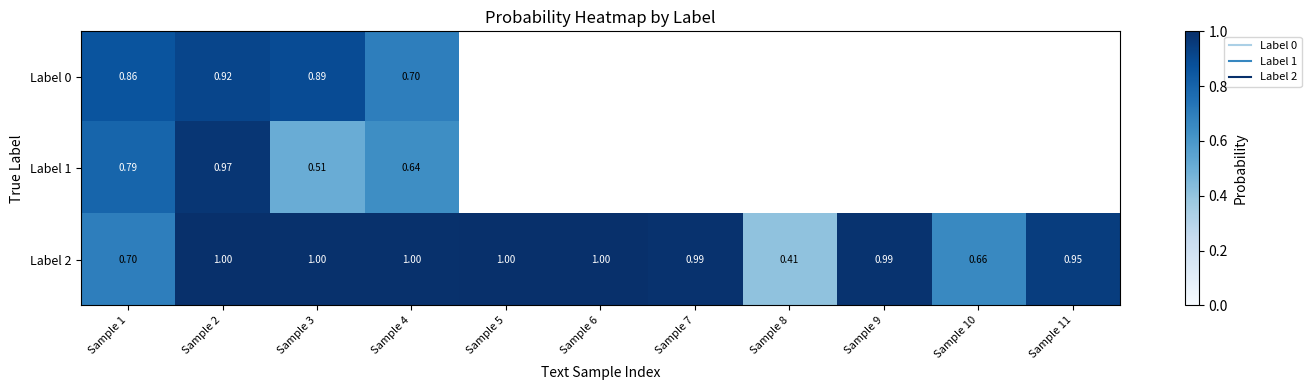

At which category does the chart reach its minimum across all series?

Sample 8